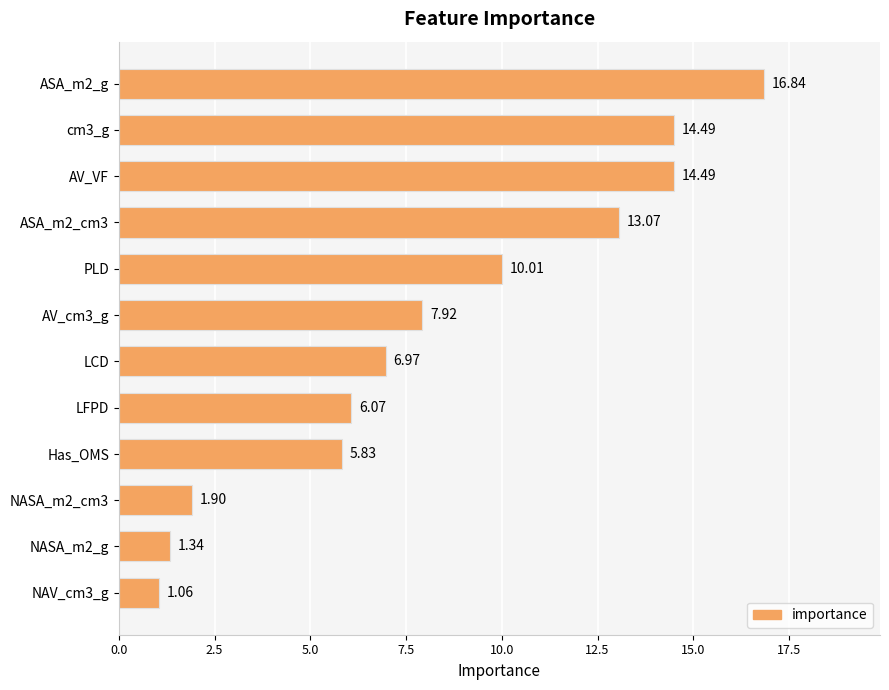

Count the number of data series in this chart.

1